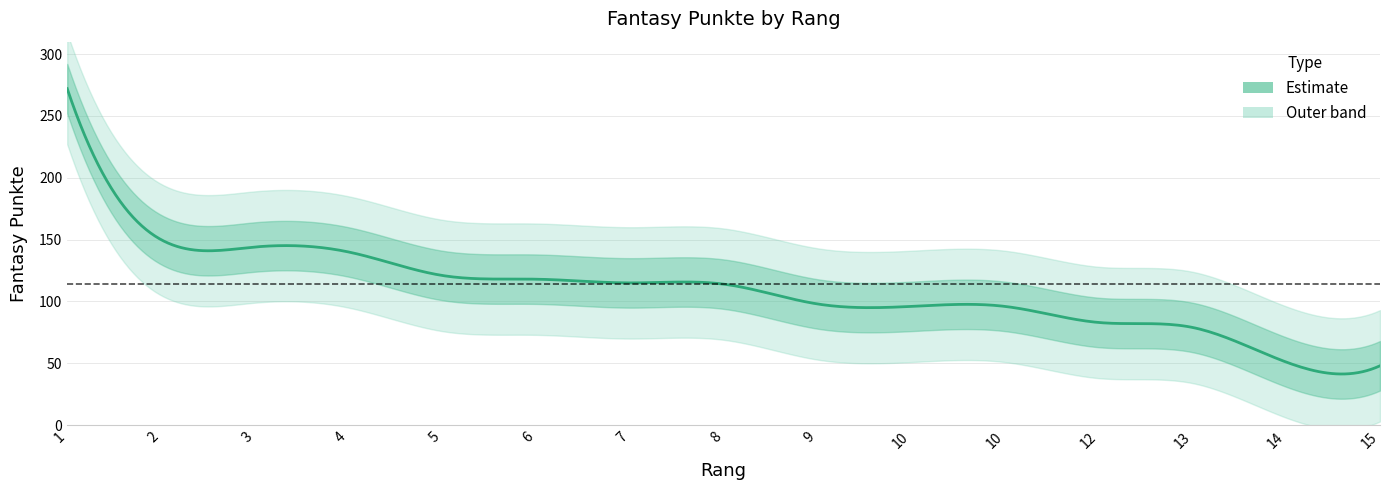

At which category does the chart reach its minimum across all series?

15